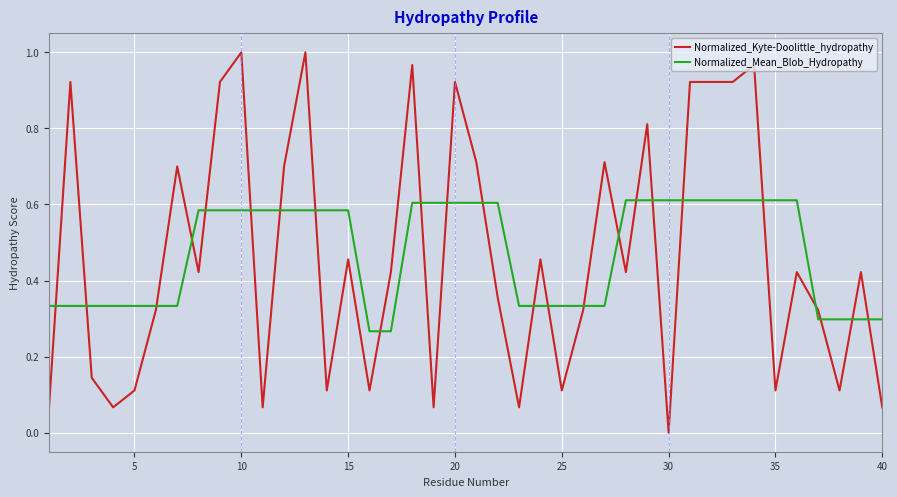

Which series has the widest spread of values?

Normalized_Kyte-Doolittle_hydropathy